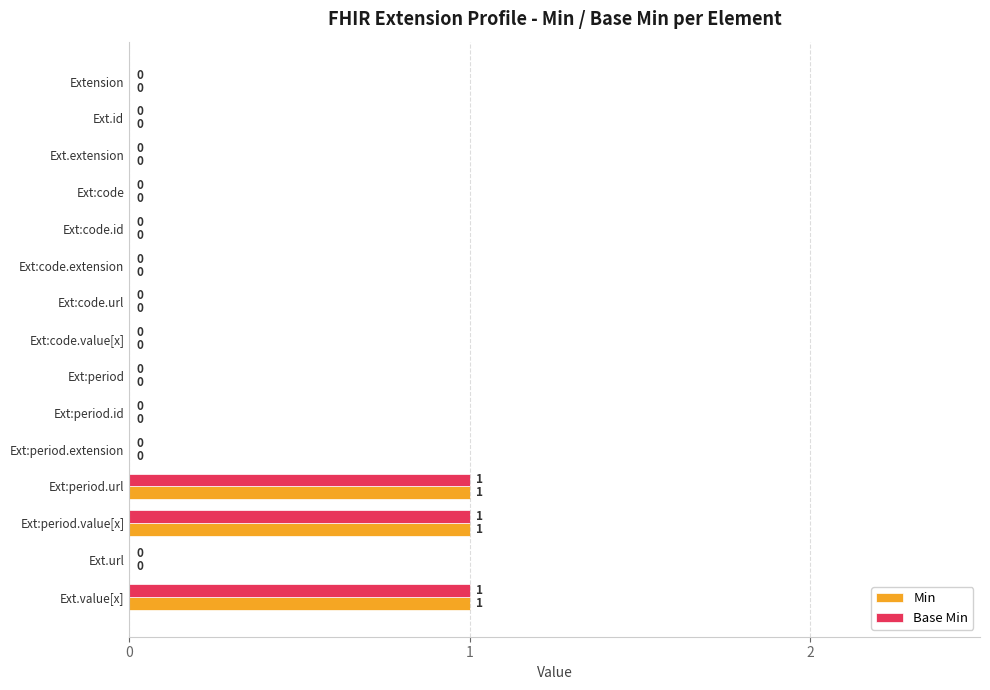

What is the sum of all Min values?

3